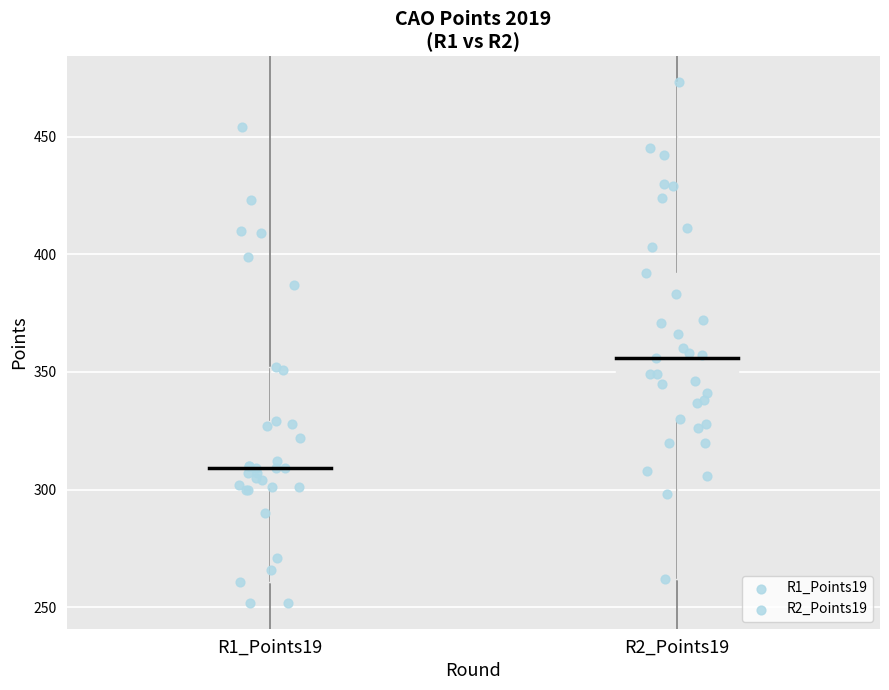

Which box has the lowest median line?

R1_Points19